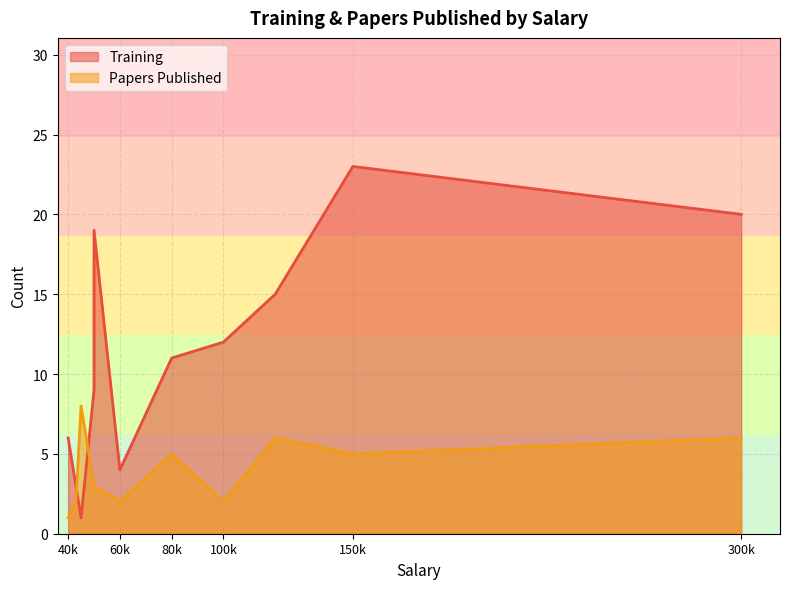

How many lines are shown in the chart?

2